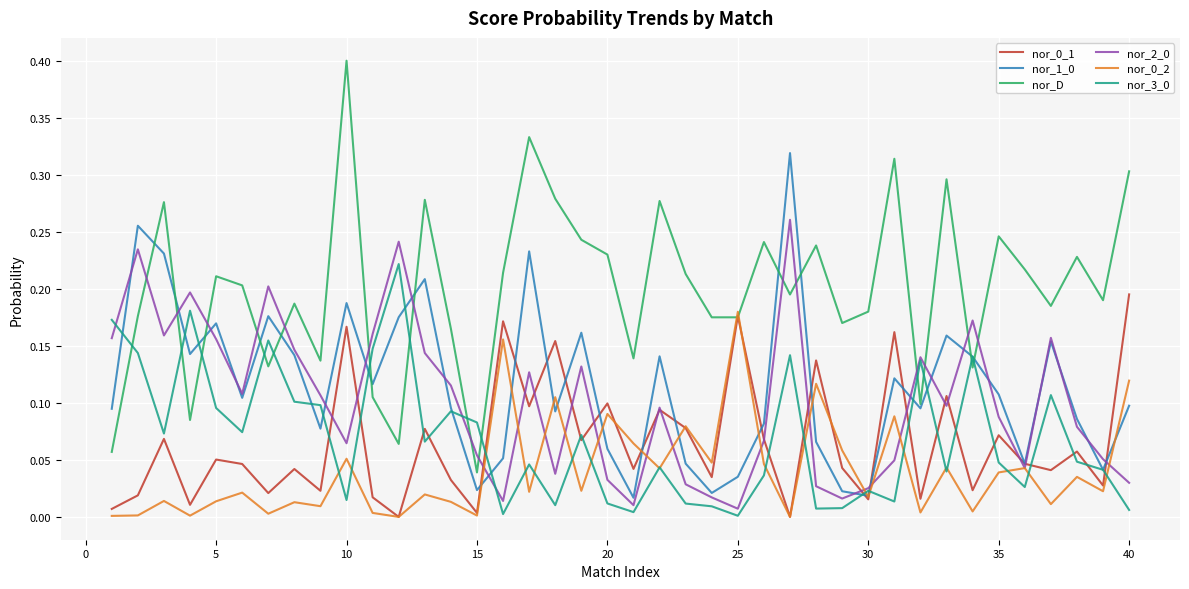

How many lines are shown in the chart?

6